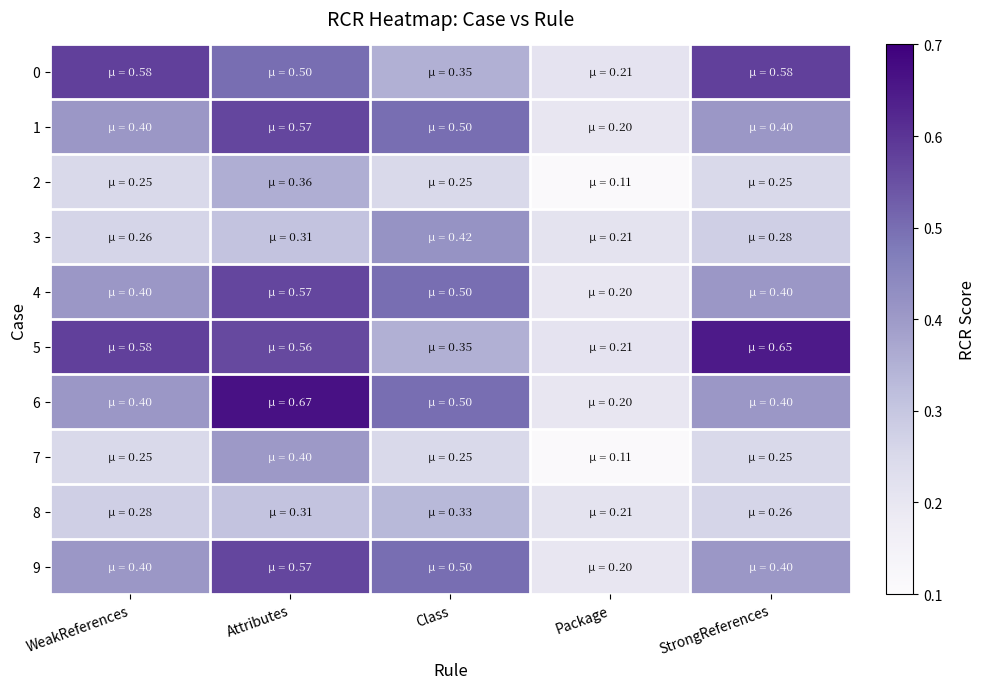

Reading left to right, transcribe all the data shown in this chart.

0: WeakReferences=0.6	Attributes=0.5	Class=0.4	Package=0.2	StrongReferences=0.6
1: WeakReferences=0.4	Attributes=0.6	Class=0.5	Package=0.2	StrongReferences=0.4
2: WeakReferences=0.2	Attributes=0.4	Class=0.2	Package=0.1	StrongReferences=0.2
3: WeakReferences=0.3	Attributes=0.3	Class=0.4	Package=0.2	StrongReferences=0.3
4: WeakReferences=0.4	Attributes=0.6	Class=0.5	Package=0.2	StrongReferences=0.4
5: WeakReferences=0.6	Attributes=0.6	Class=0.4	Package=0.2	StrongReferences=0.6
6: WeakReferences=0.4	Attributes=0.7	Class=0.5	Package=0.2	StrongReferences=0.4
7: WeakReferences=0.2	Attributes=0.4	Class=0.2	Package=0.1	StrongReferences=0.2
8: WeakReferences=0.3	Attributes=0.3	Class=0.3	Package=0.2	StrongReferences=0.3
9: WeakReferences=0.4	Attributes=0.6	Class=0.5	Package=0.2	StrongReferences=0.4